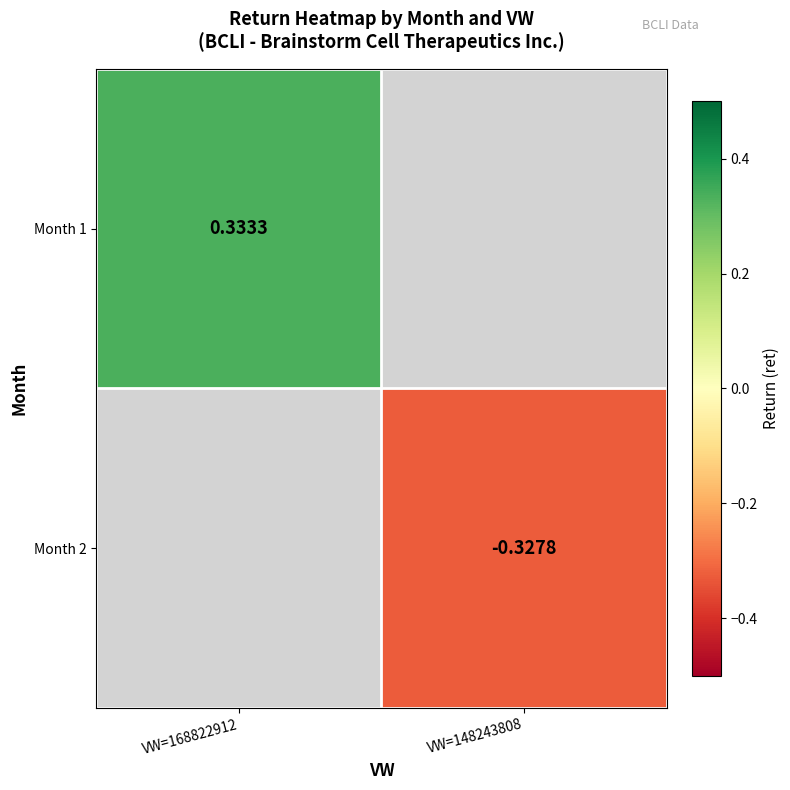

Which category has the lowest value in the Month 2 series?

VW=168822912